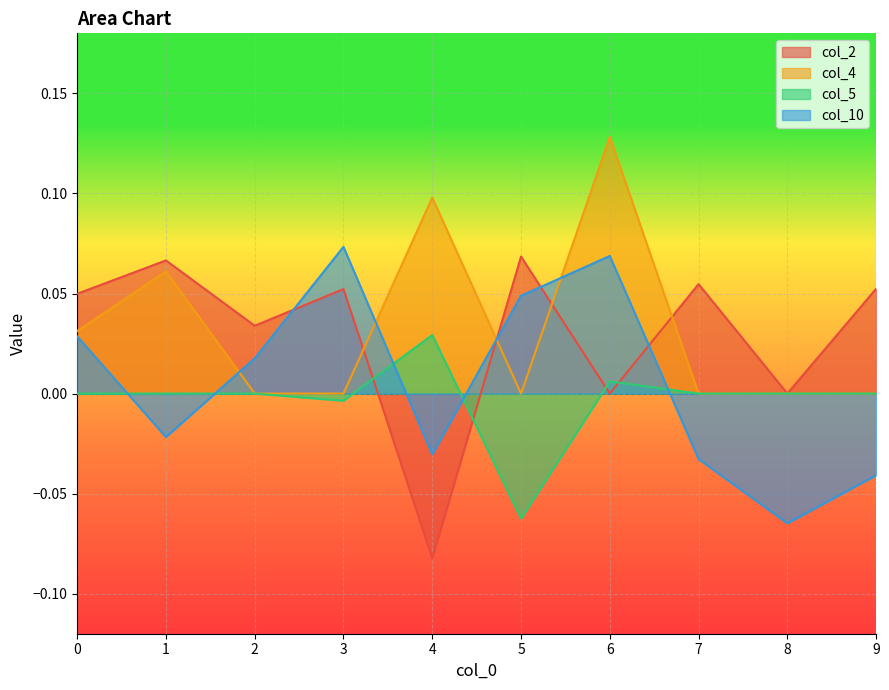

Where do col_4 and col_2 first cross each other?

3 and 4